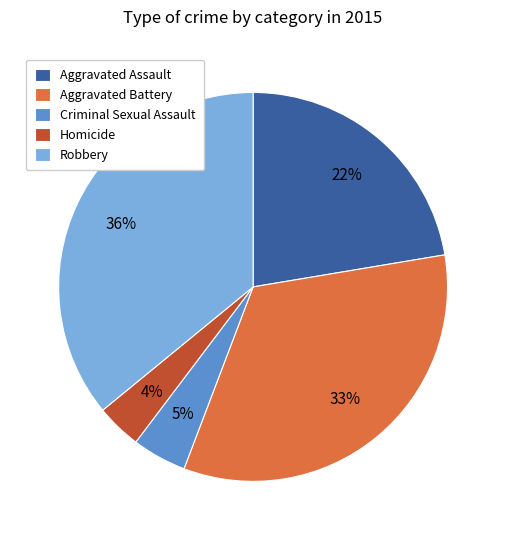

Approximately how many times larger is the value at Robbery compared to Aggravated Assault?

1.6